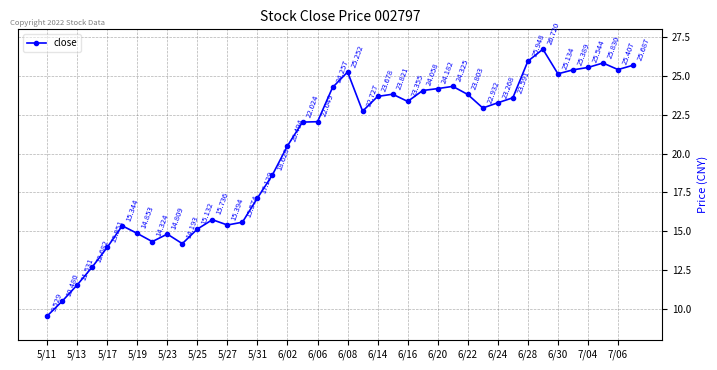

How many values are below 22?

17